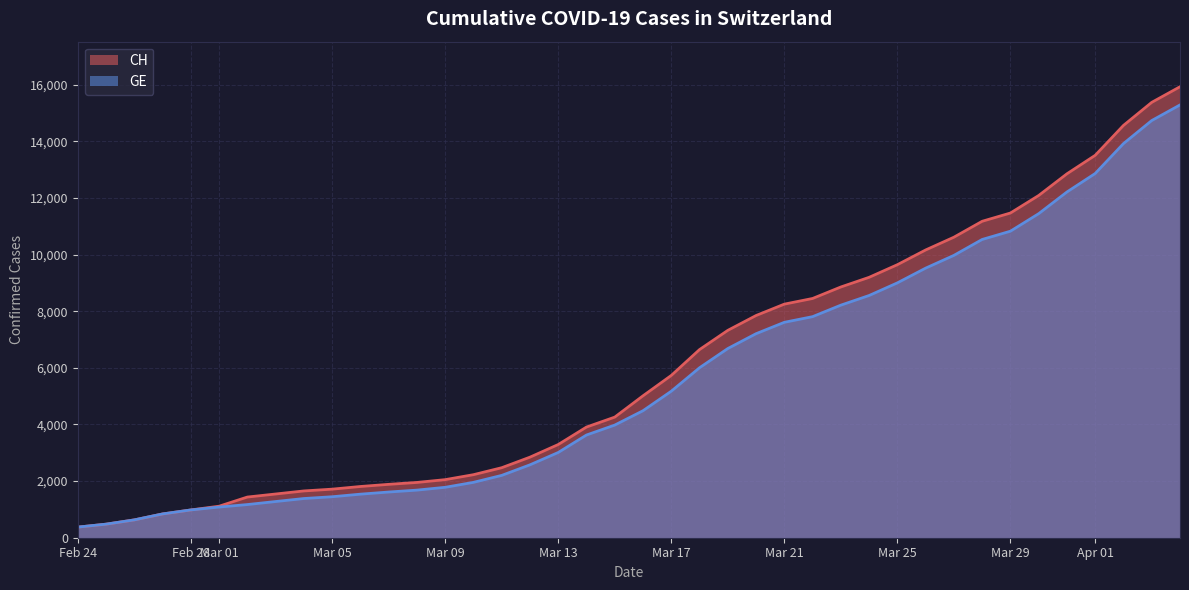

What is the difference between the maximum and second lowest values in the CH series?

15447